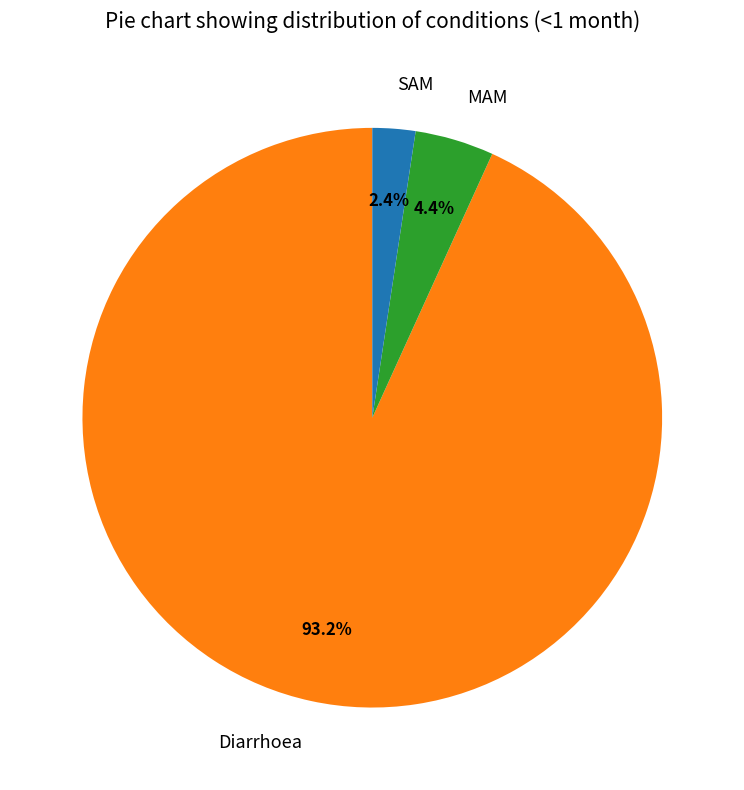

Which has a higher value, Diarrhoea or MAM?

Diarrhoea